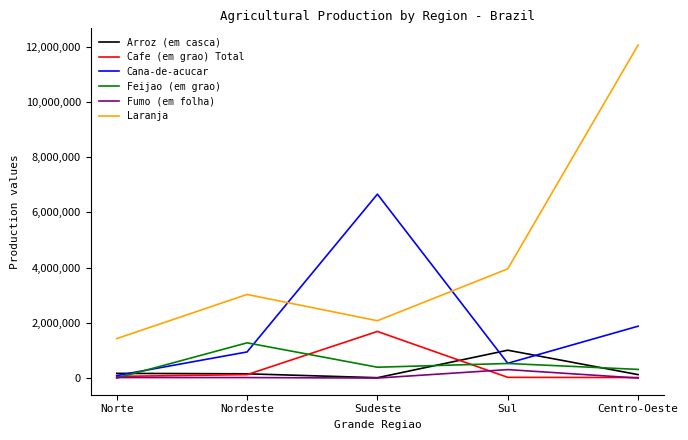

How many lines are shown in the chart?

6